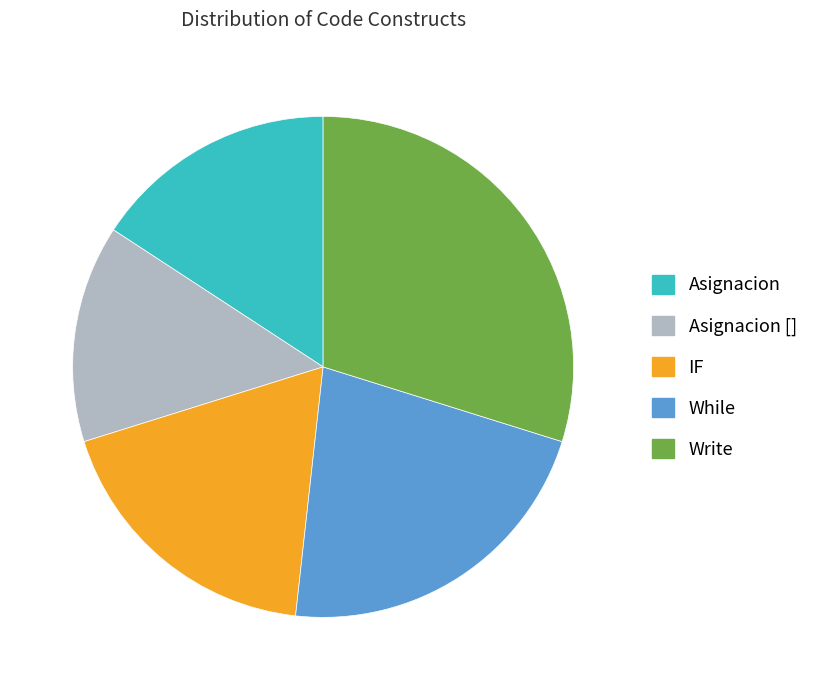

Rank the categories by value from lowest to highest.

Asignacion [], Asignacion, IF, While, Write